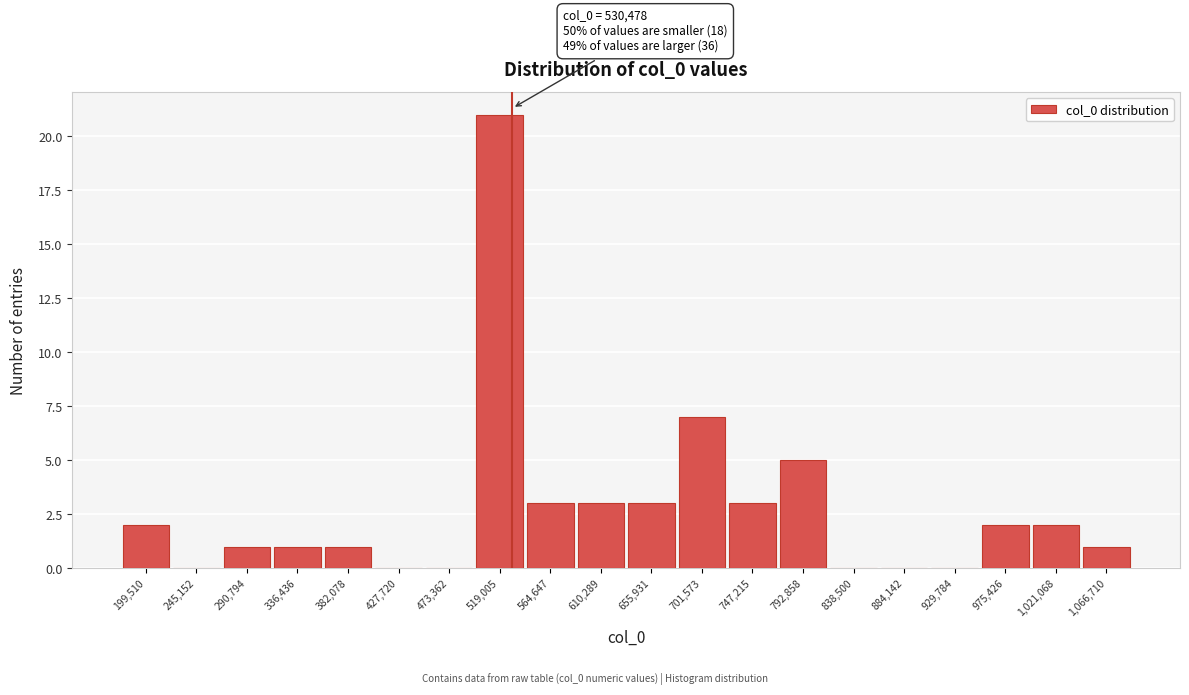

Which range on the x-axis has the tallest bar?

495000 to 540000